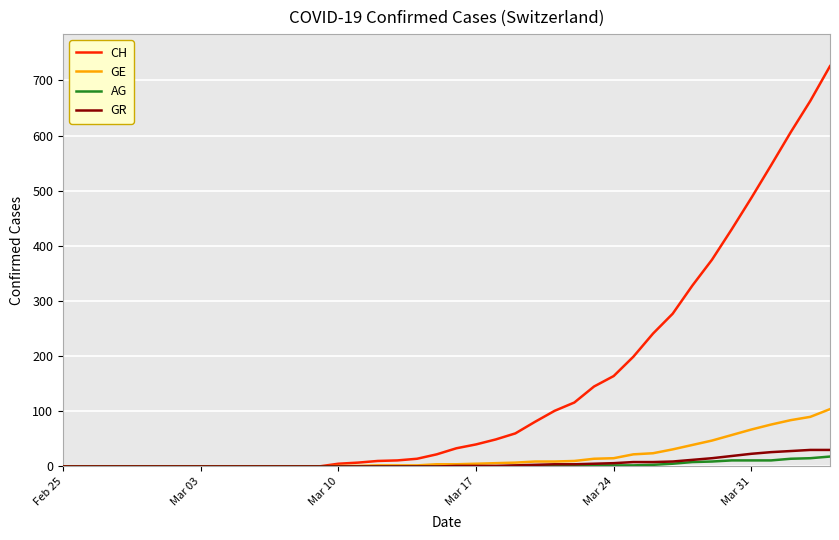

At how many categories does at least one series exceed 493?

4